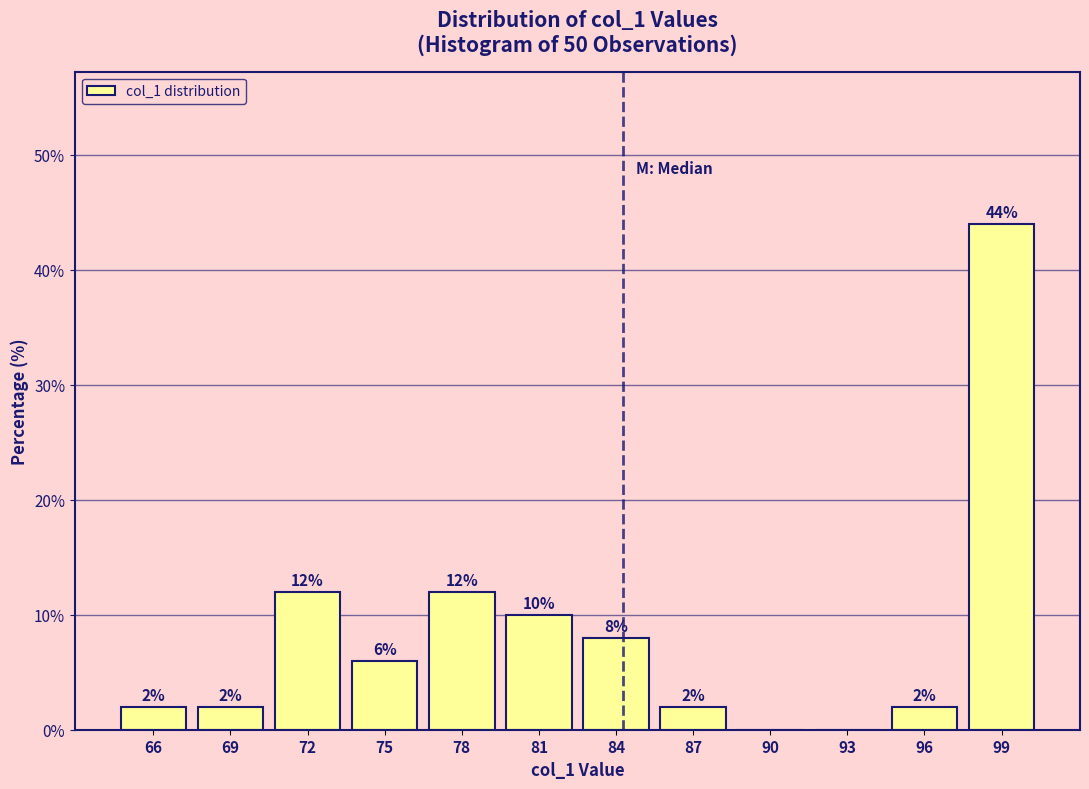

Reading left to right, what are all the values shown in this chart?

66=2	69=2	72=12	75=6	78=12	81=10	84=8	87=2	90=0	93=0	96=2	99=44